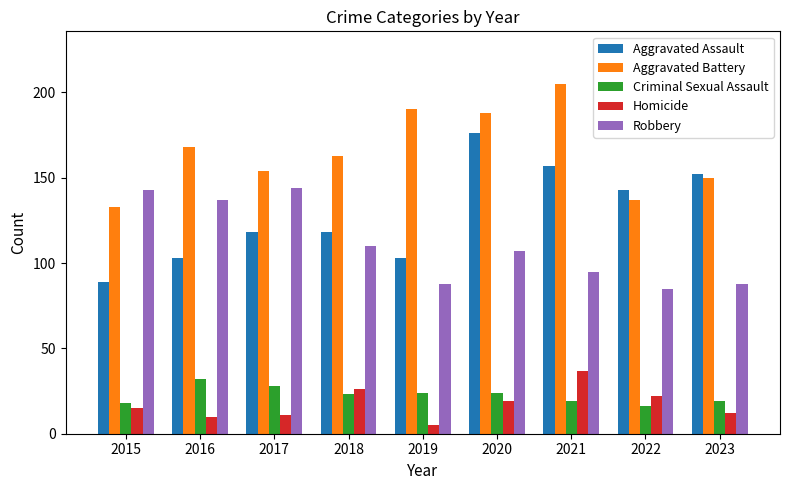

What is the value of the Robbery bar at the 6th from the left?

107